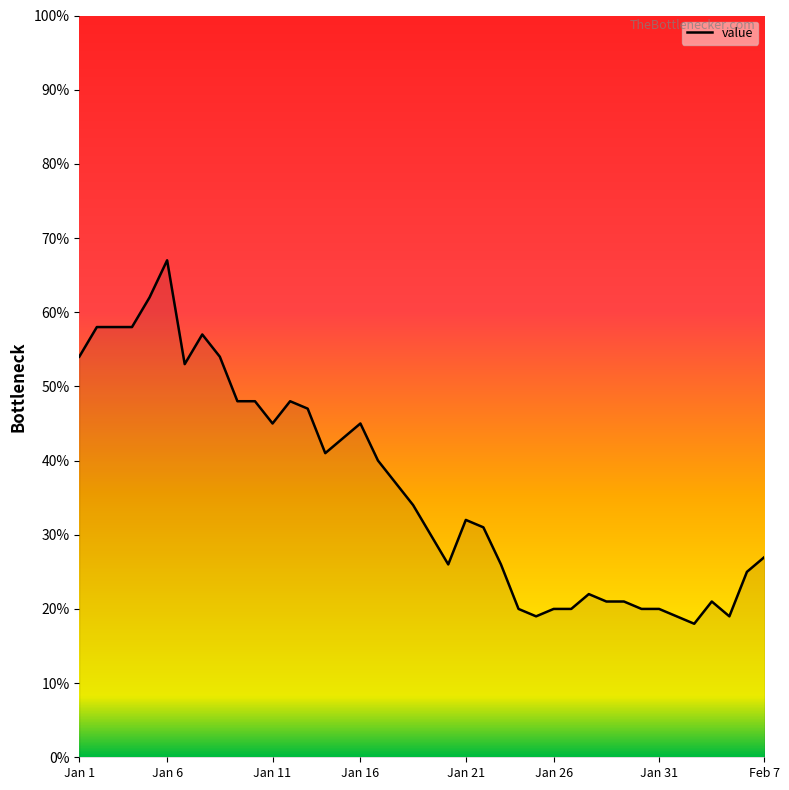

What is the minimum value shown in the chart?

18.0